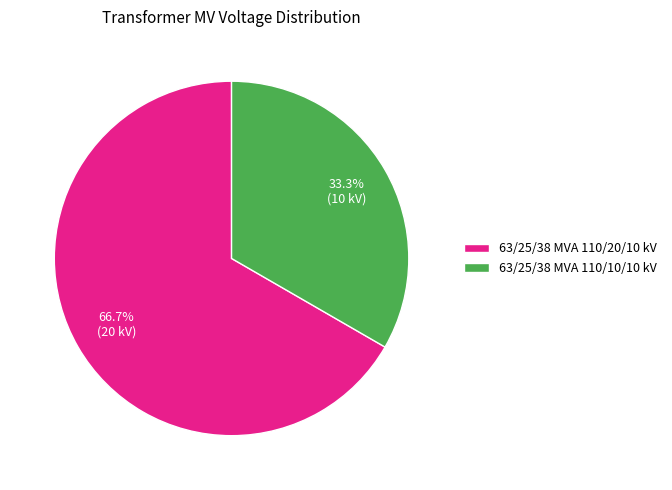

Count the number of slices in the pie.

2